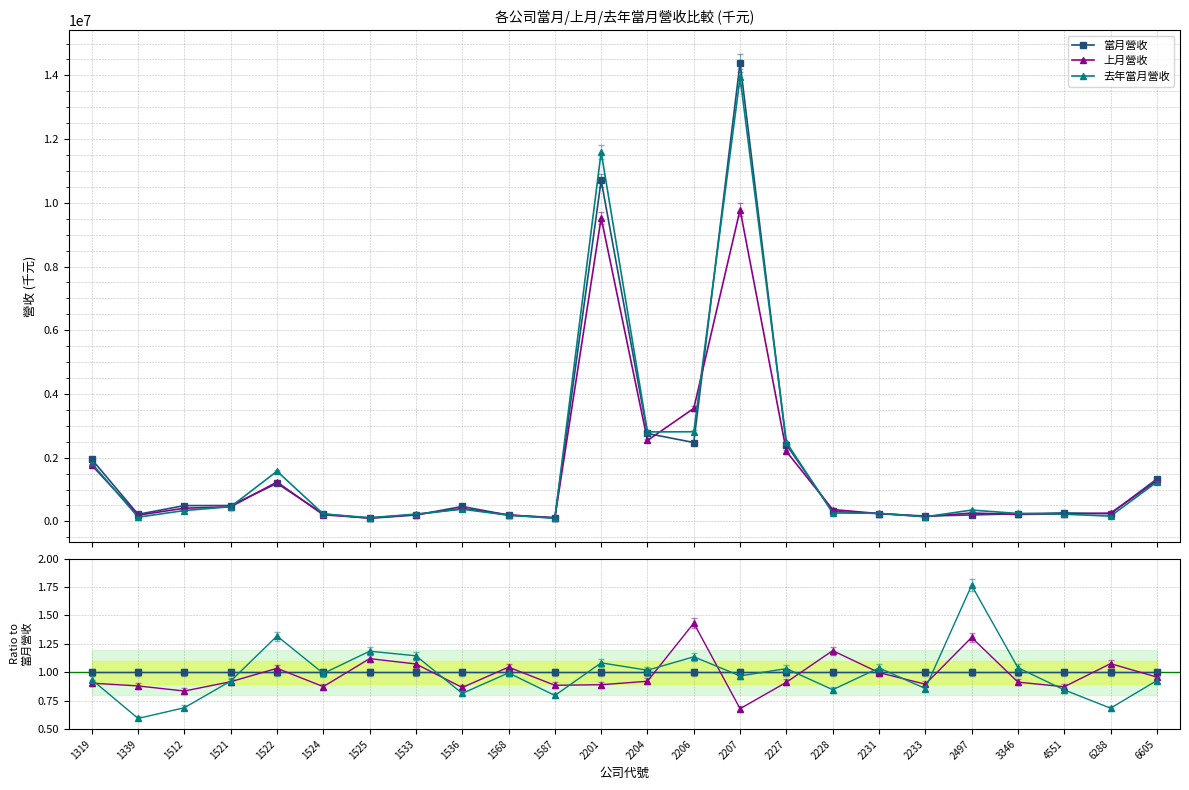

Is it true that 當月營收 equals 1.0 at 2227?

True